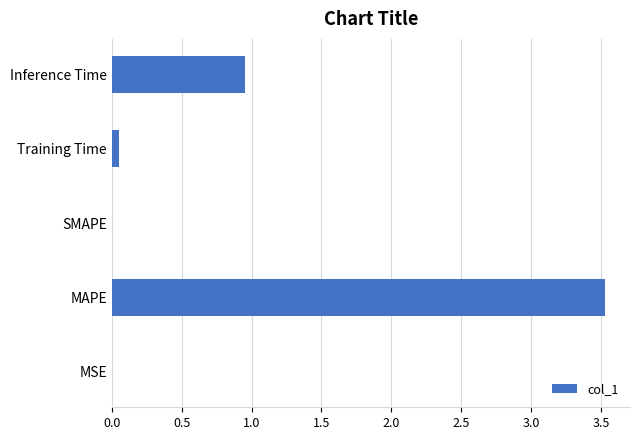

What is the maximum value shown in the chart?

3.5